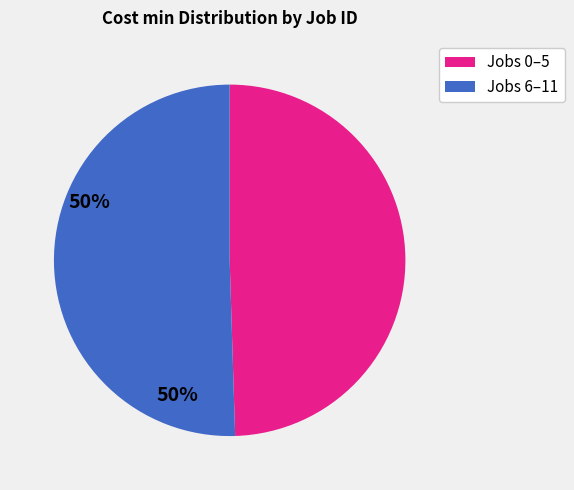

Does any single category account for the majority?

Yes